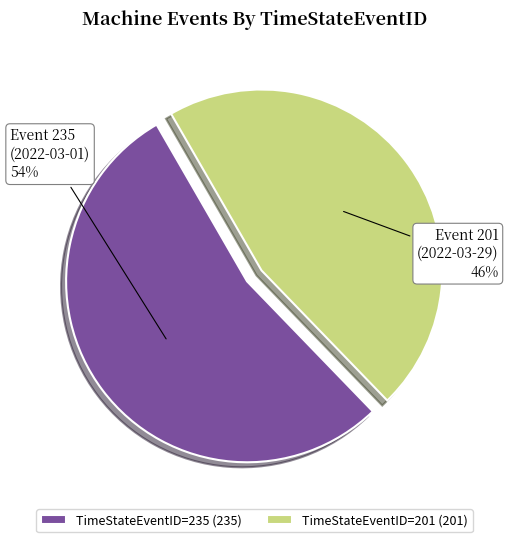

What is the largest slice in the pie chart?

TimeStateEventID=235 (235)